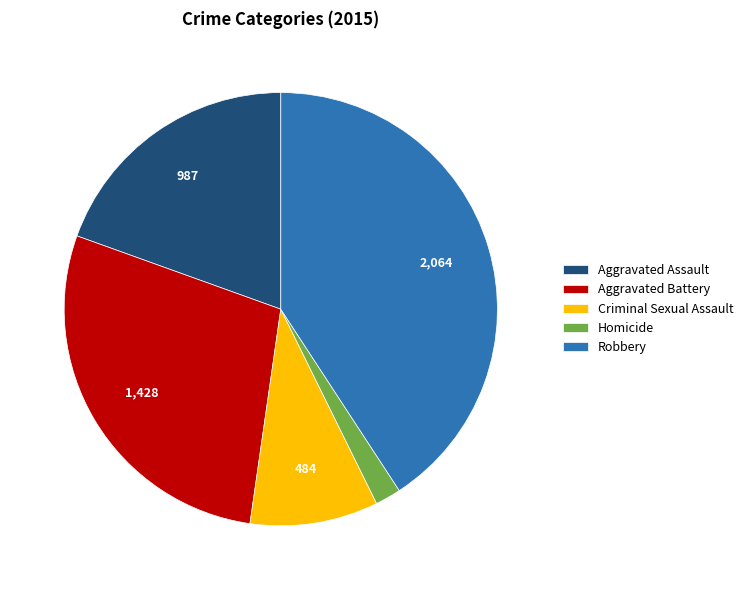

Between Homicide and Criminal Sexual Assault, which is larger?

Criminal Sexual Assault